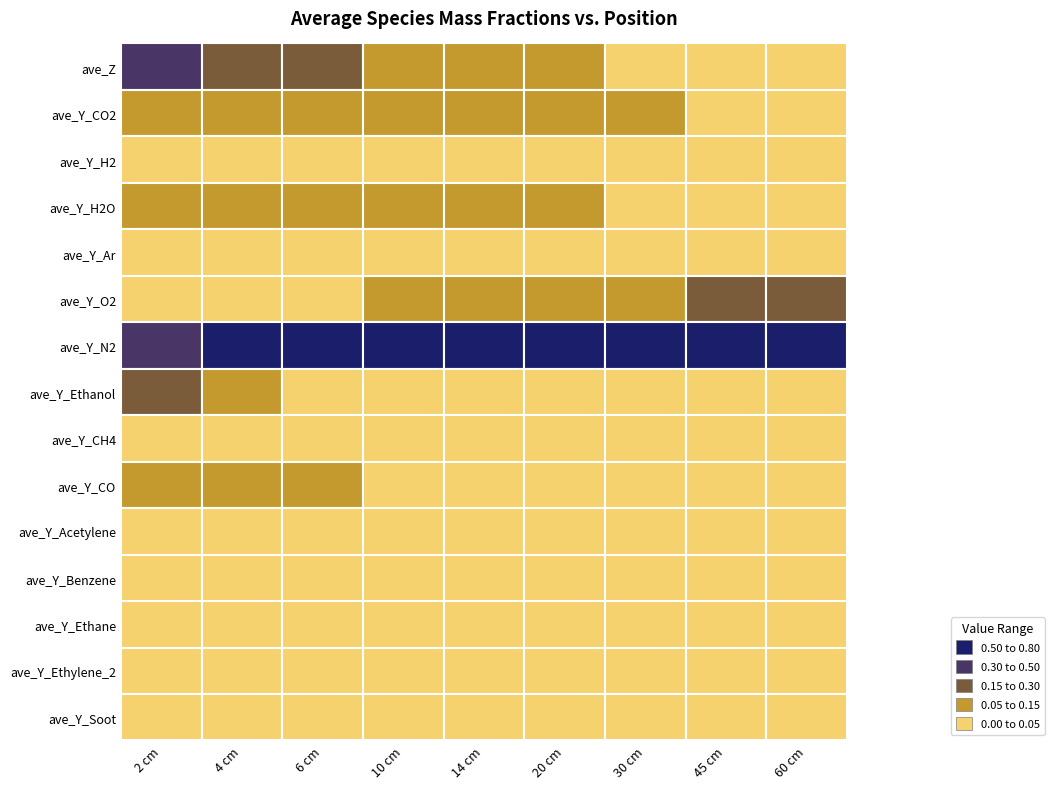

What is the average value of the ave_Y_O2 series?

0.1